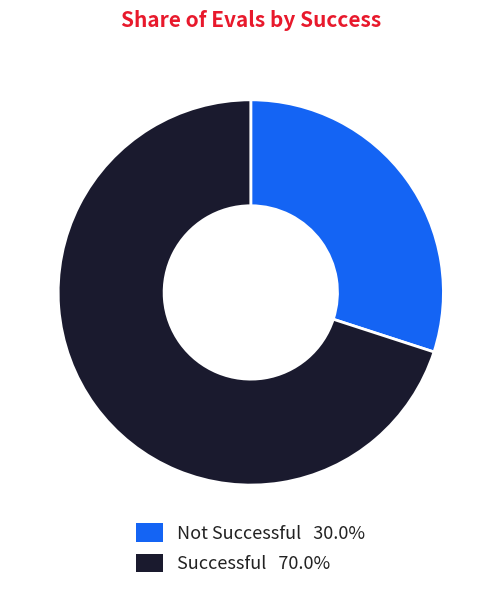

Is there a majority slice in this chart?

Yes